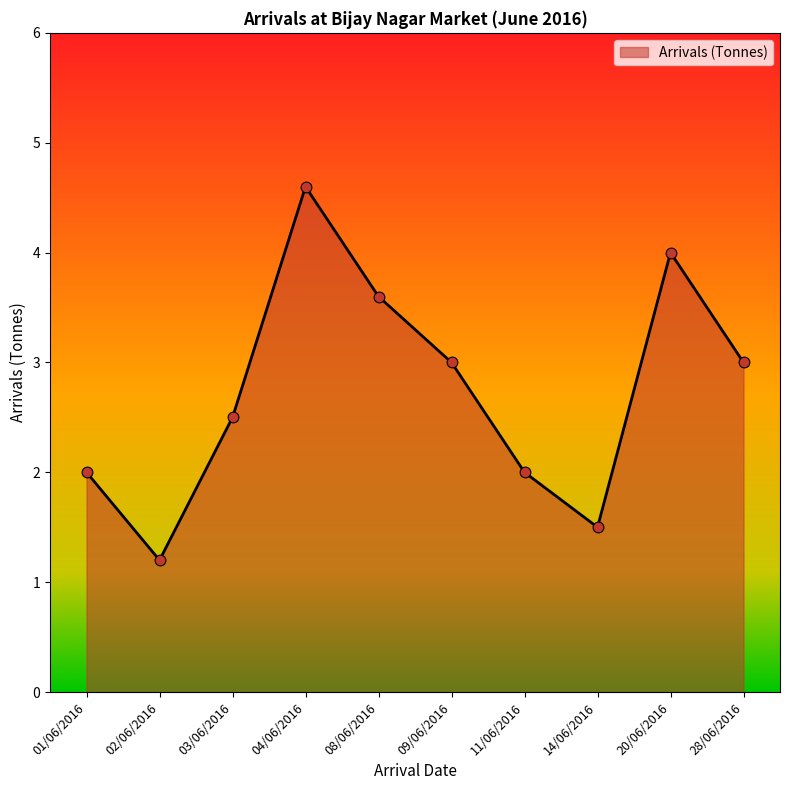

What is the ratio of the value at 02/06/2016 to the value at 20/06/2016?

0.3